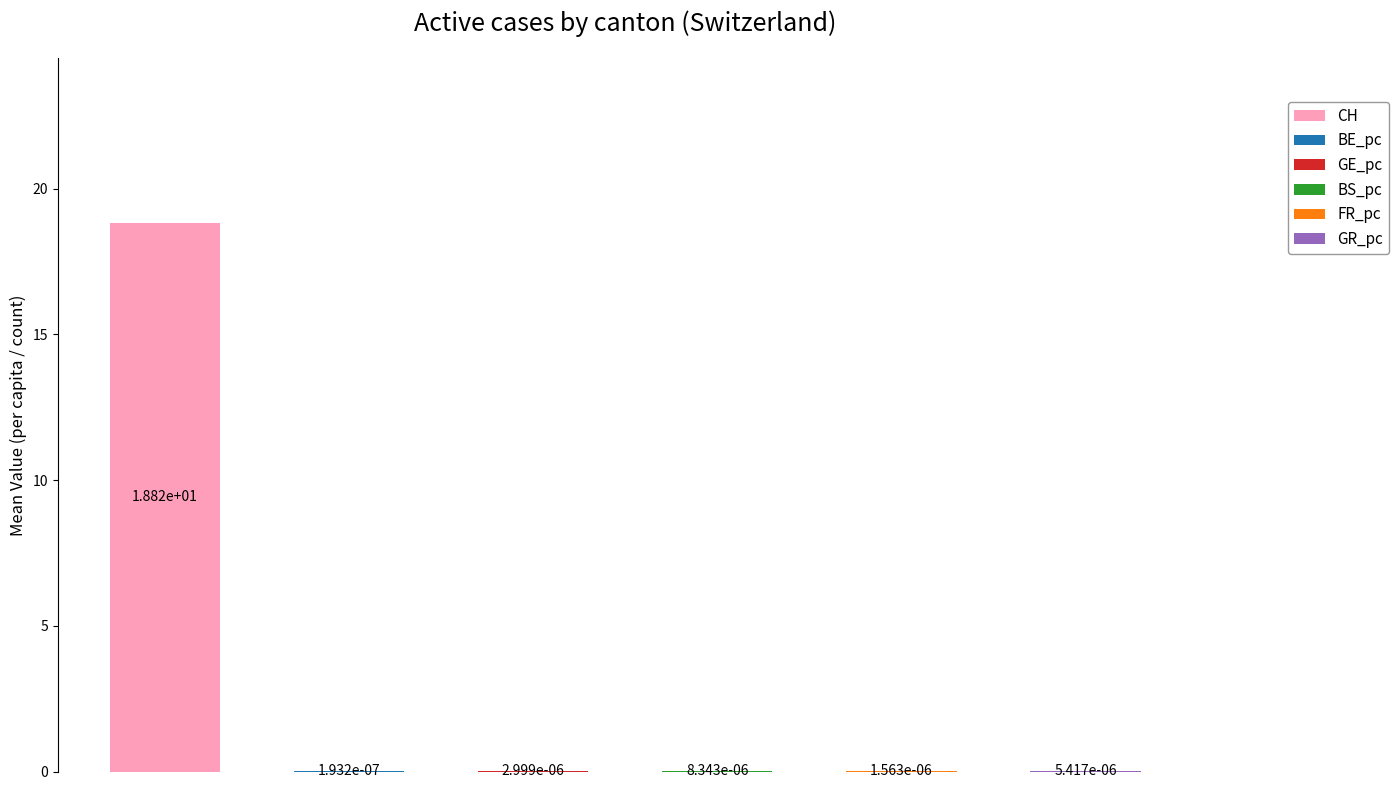

List the series in order of their peak value, highest first.

CH, BS_pc, GR_pc, GE_pc, FR_pc, BE_pc